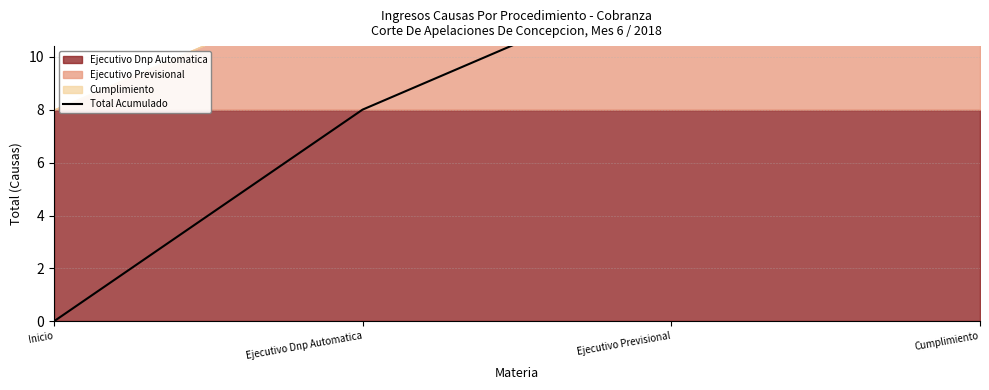

Reading left to right, extract all data points from this chart.

0	8	13	17